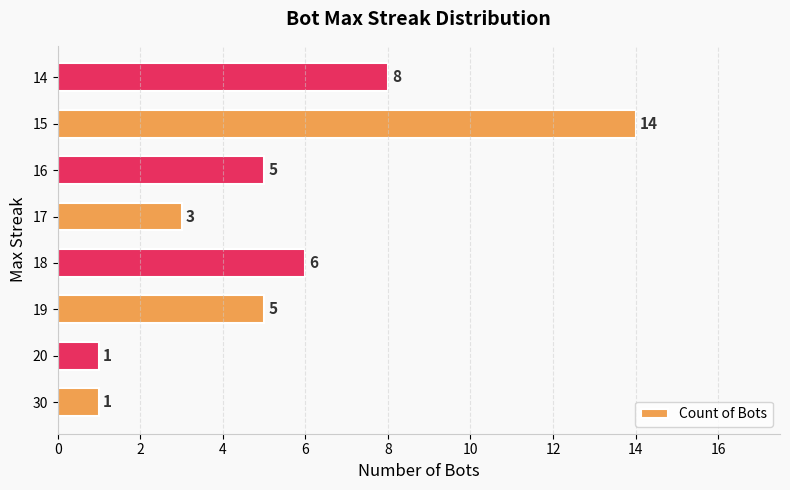

True or false: the data shows 2 at 17.

False